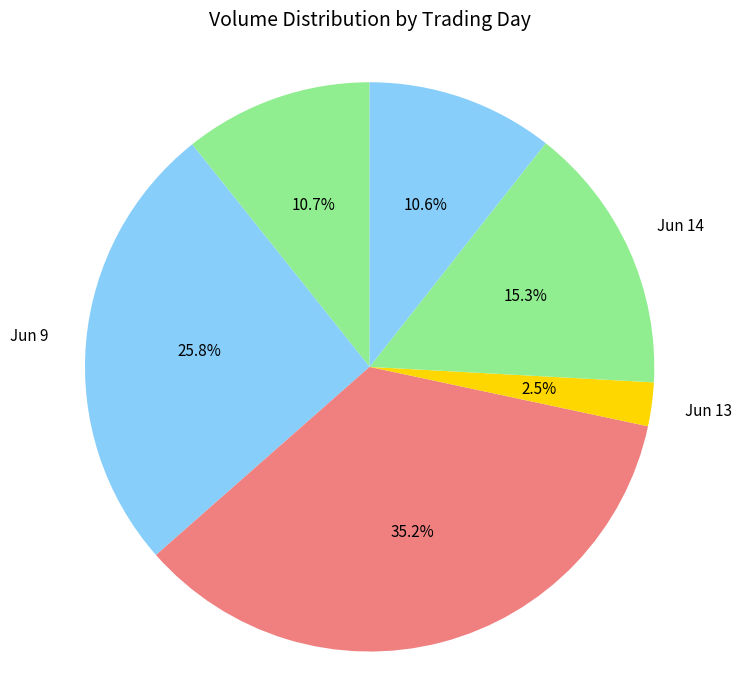

Approximately how many times larger is the value at Jun 12 compared to Jun 14?

2.3